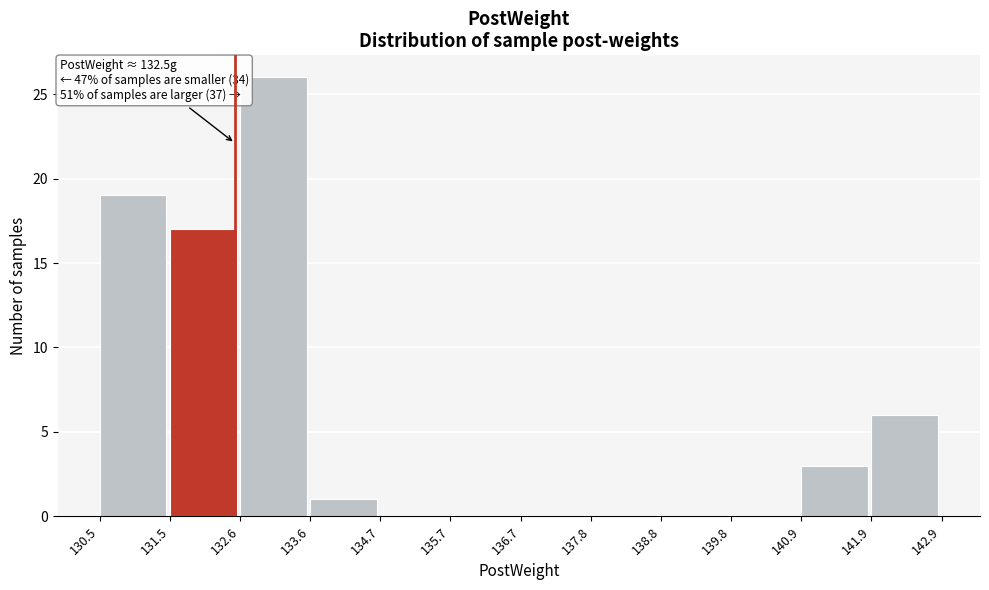

Over which range of the x-axis is the bar tallest?

132.6 to 133.6